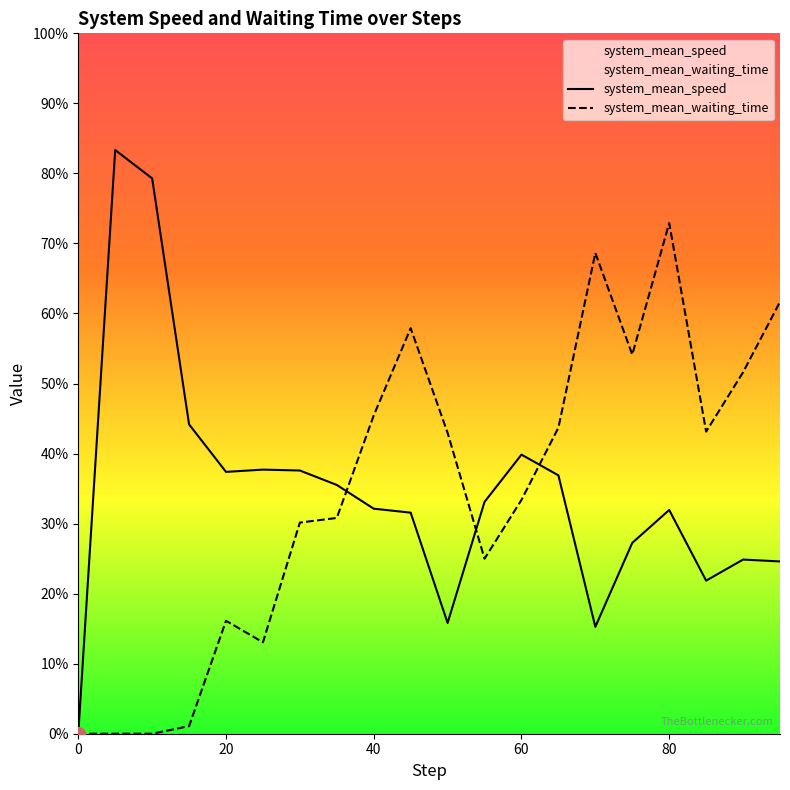

What is the total value across all series at 60.0?

11.2